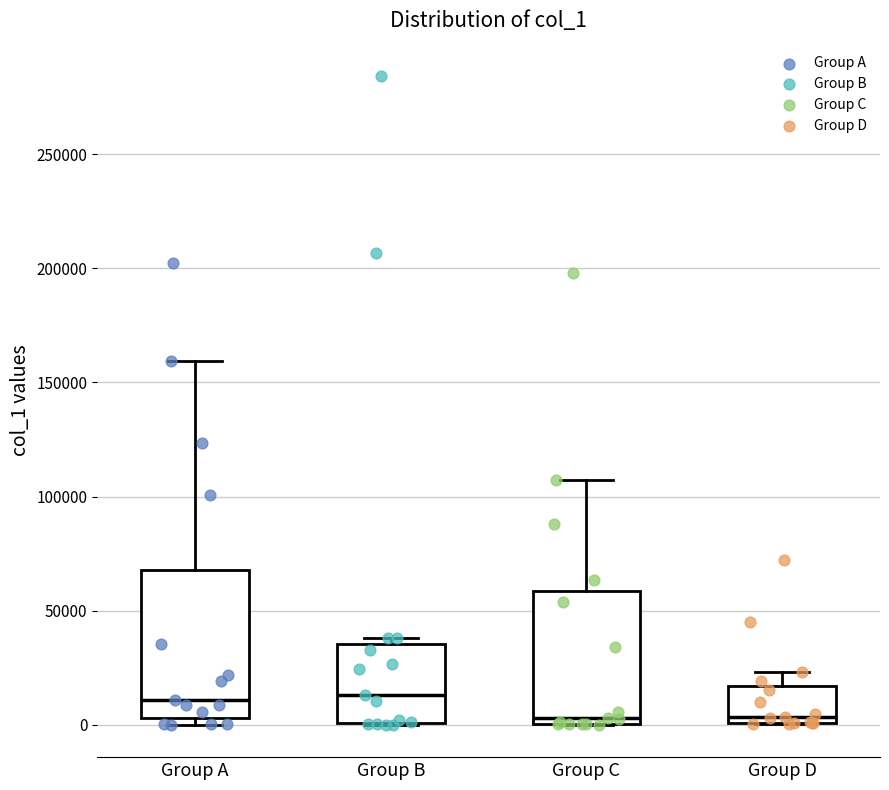

Reading left to right, transcribe this box plot: for each box, give where its median line is, the range the box spans, and where its two whiskers end, as read against the y-axis. The values are not printed on the chart, so give them approximately, as read against the axis.

Group A: median 10000, box 5000 to 70000, whiskers 0 to 160000
Group B: median 15000, box 0 to 35000, whiskers 0 to 40000
Group C: median 5000, box 0 to 60000, whiskers 0 to 105000
Group D: median 5000, box 0 to 15000, whiskers 0 to 25000